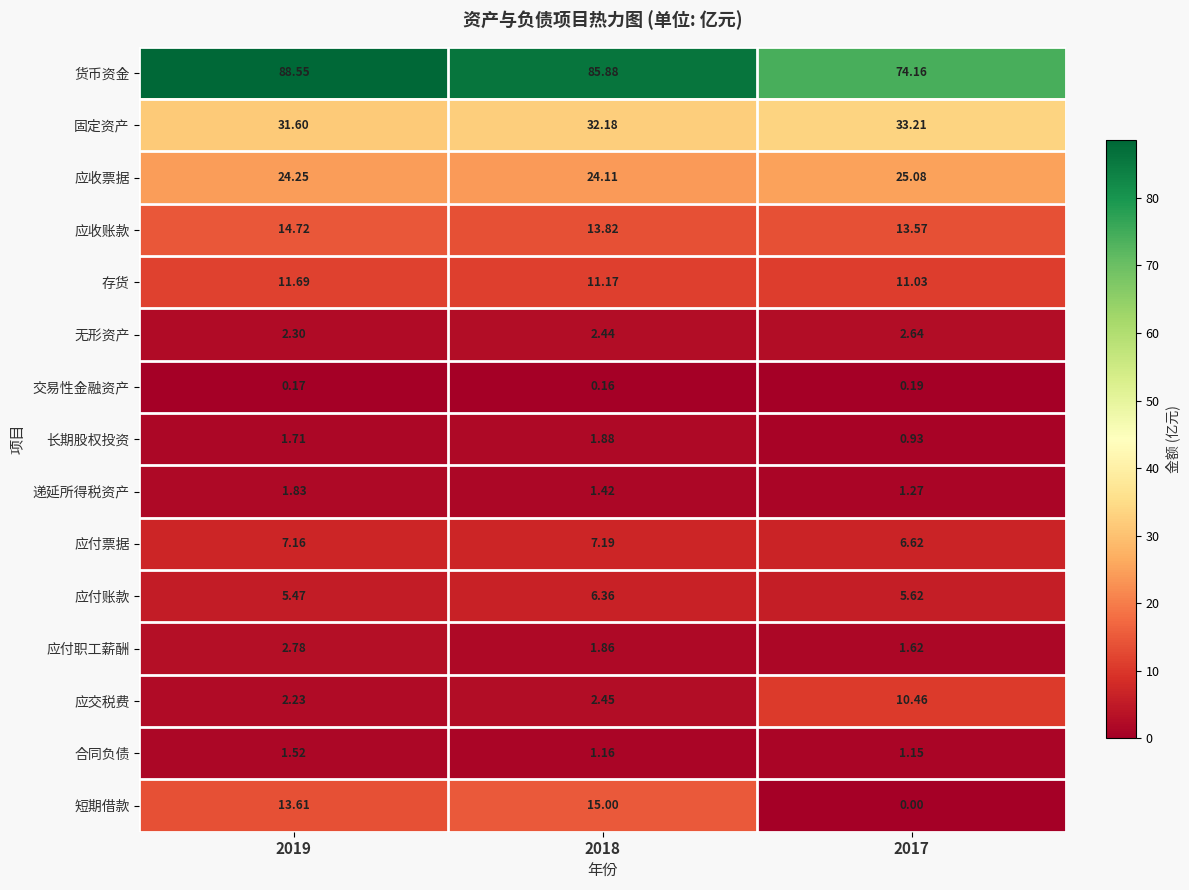

Which series has the widest spread of values?

短期借款